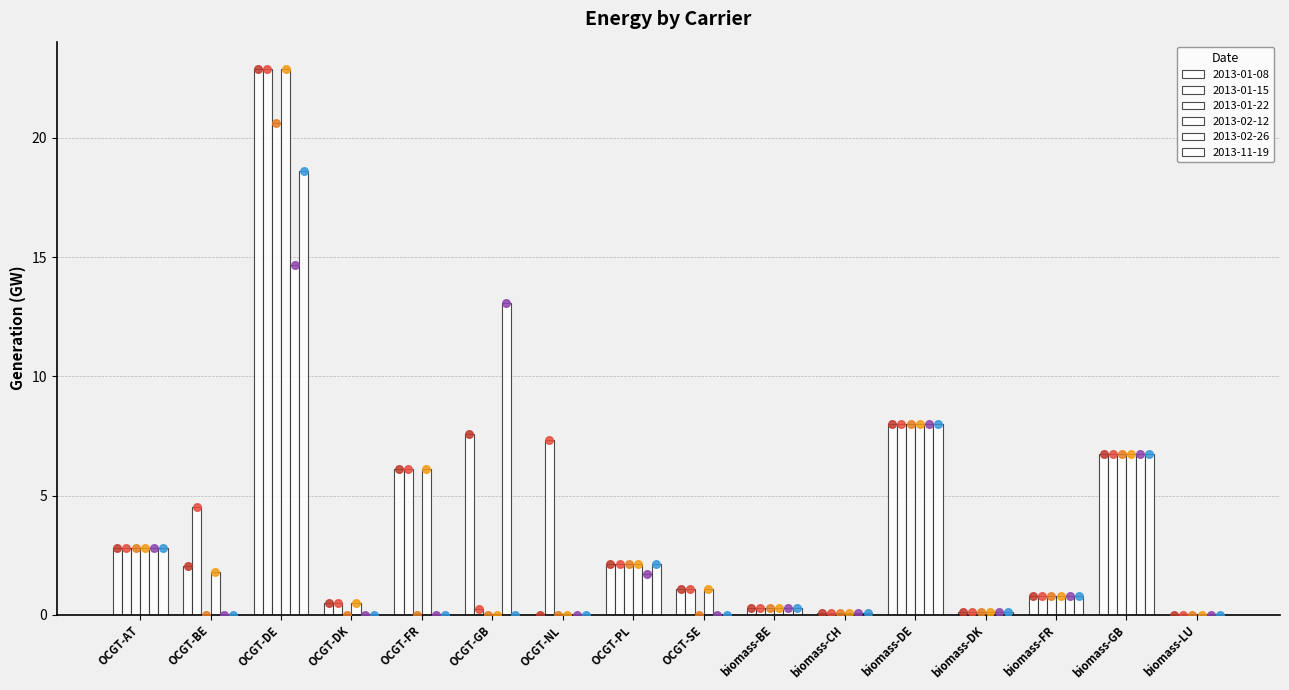

Which series reaches the maximum Y coordinate?

2013-01-08